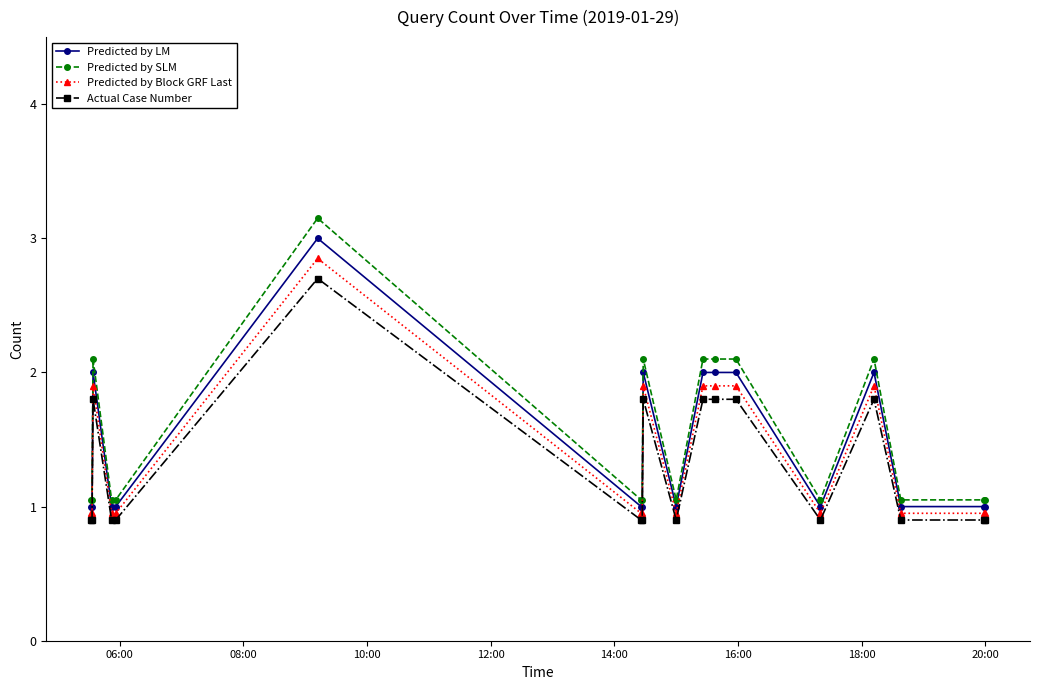

True or false: Actual Case Number has more than 2 interior local peaks.

True